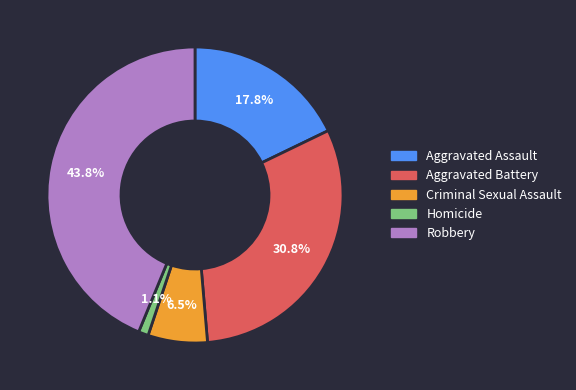

How much of the chart is everything except Robbery?

56.2%